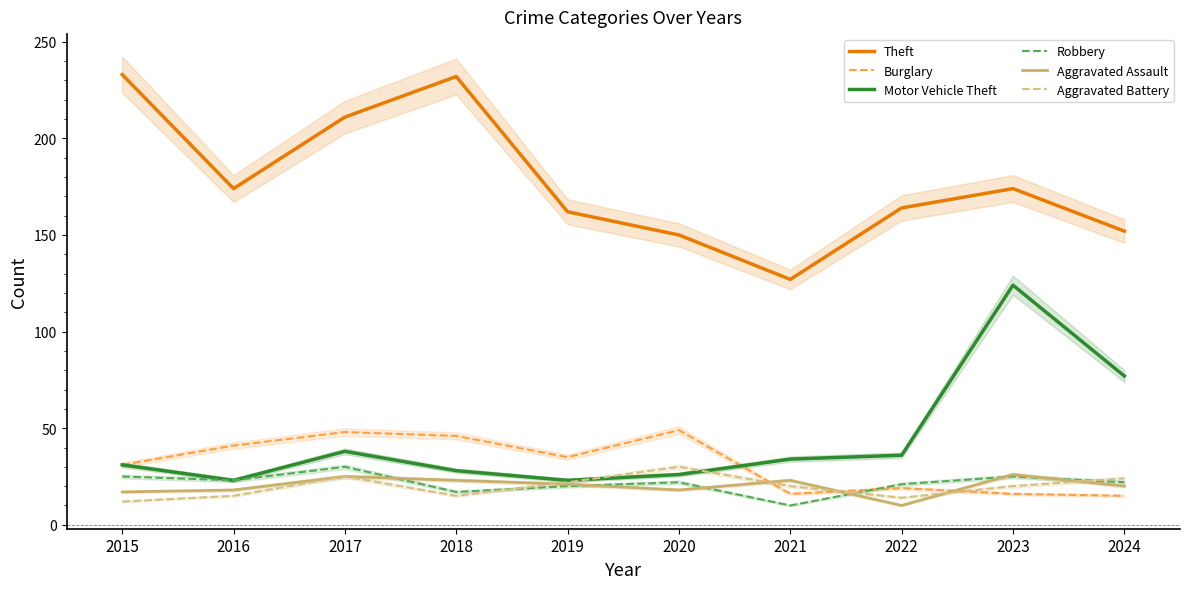

The value of Aggravated Battery at 2018 is 26. True or false?

False